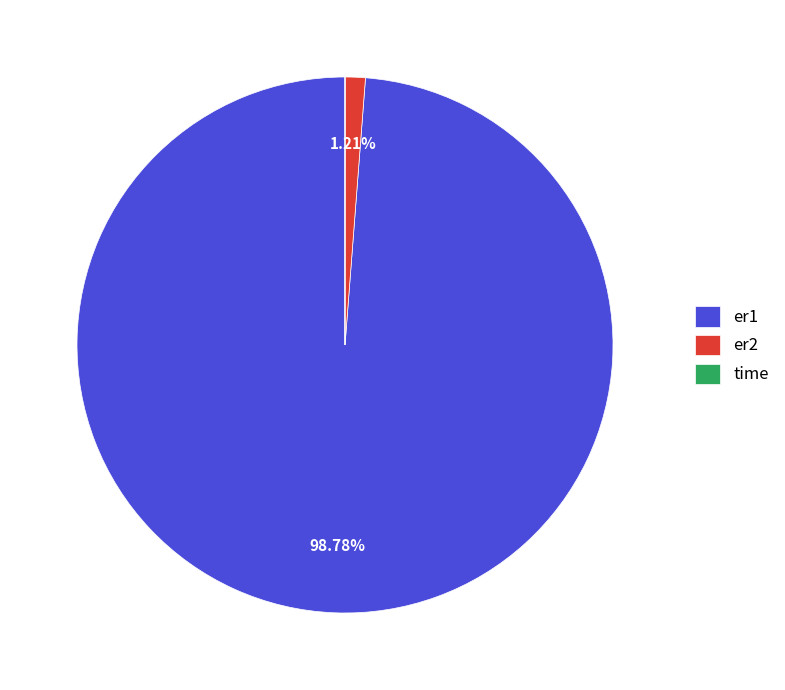

Is there any slice that represents more than half of the pie?

Yes